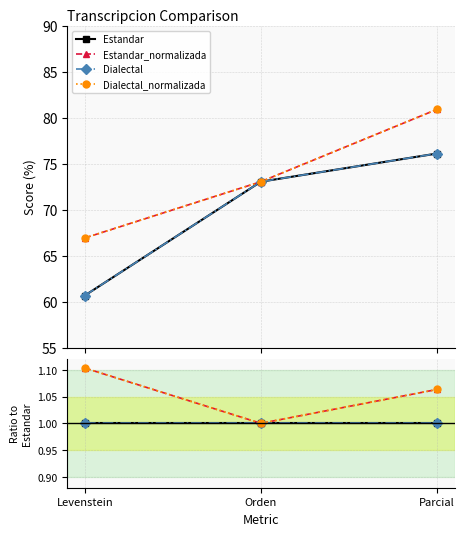

At Orden, list the series in order from smallest to largest.

Estandar, Estandar_normalizada, Dialectal, Dialectal_normalizada